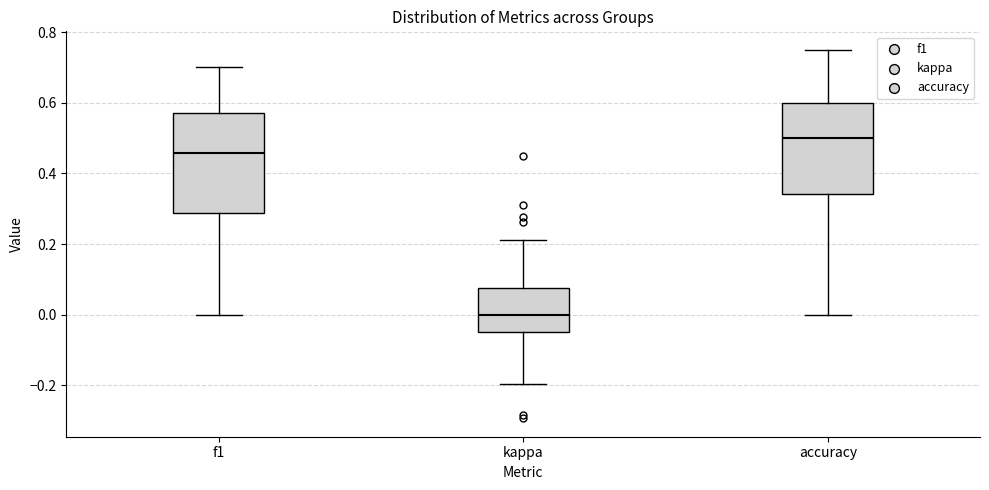

Comparing the boxes themselves (not the whiskers), which one is the tallest?

f1